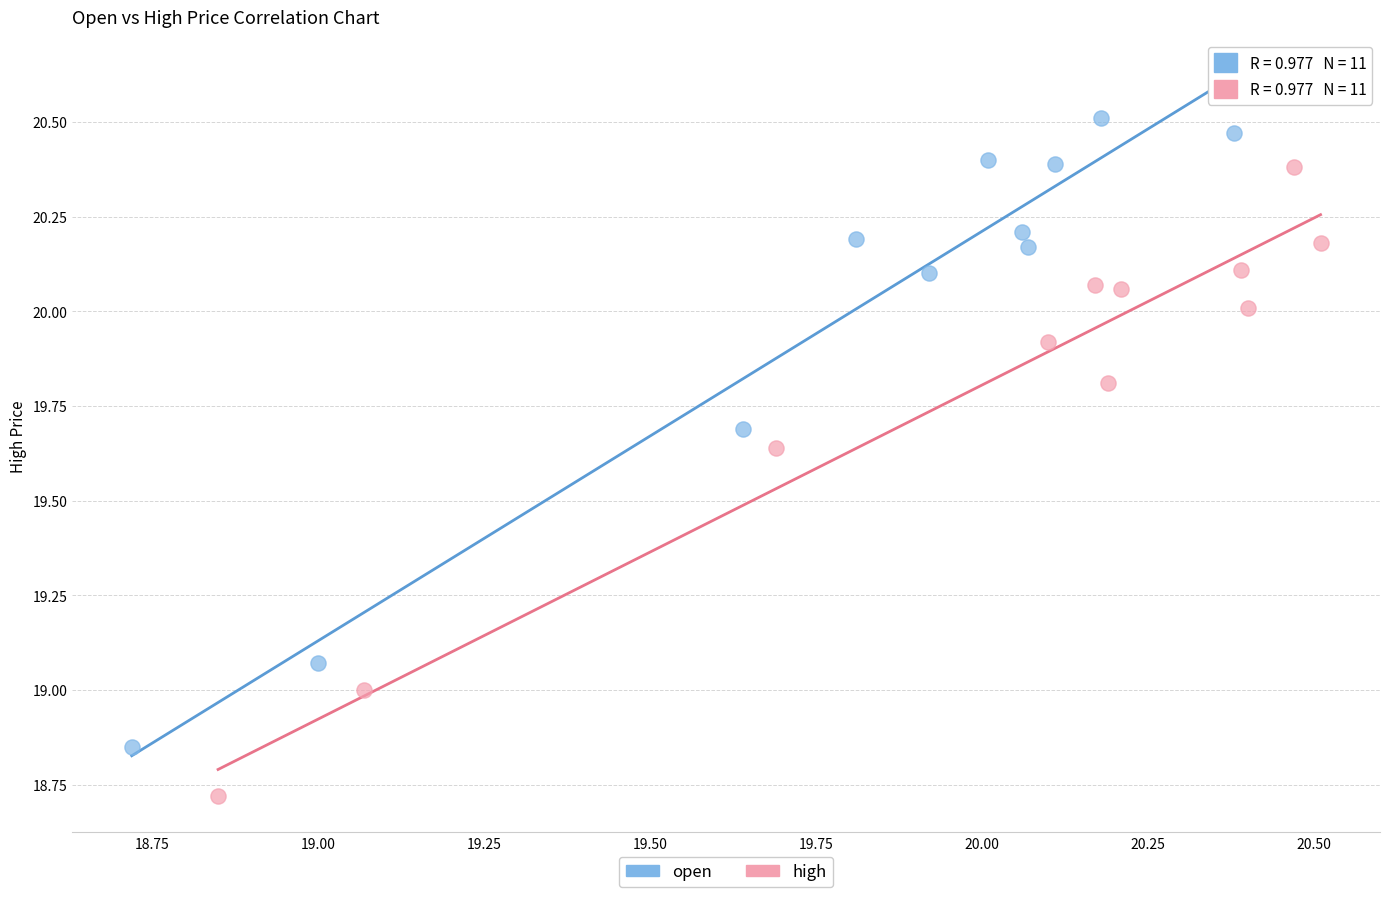

What are all the series names shown in the legend?

open, high